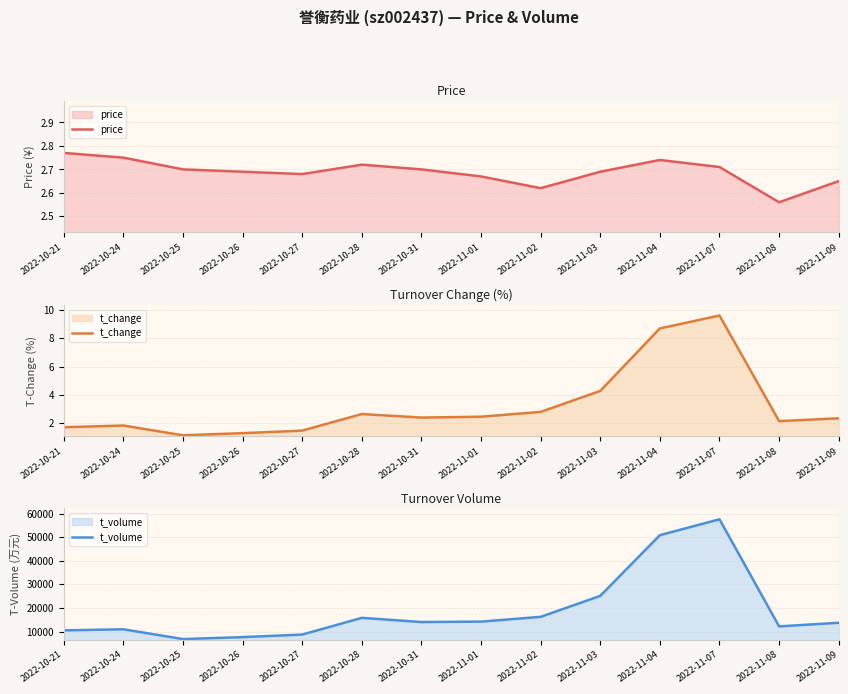

What is the minimum value shown in the chart?

1.1